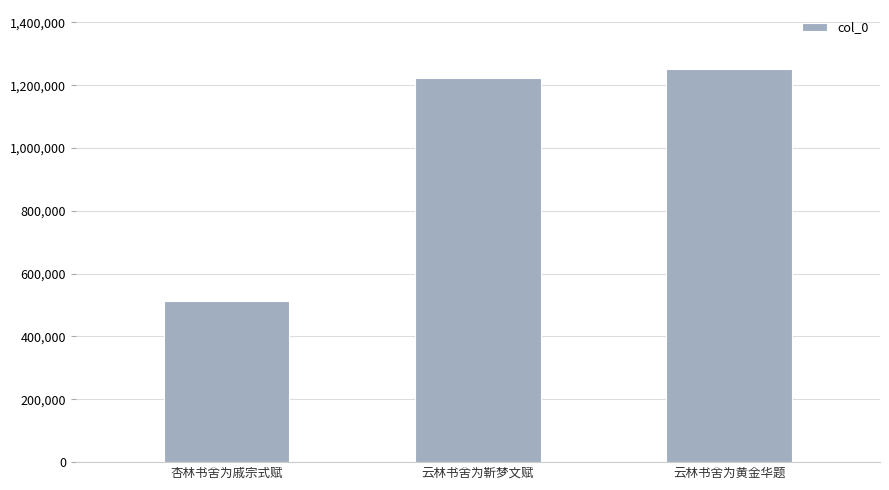

Which category has the highest value across all series?

云林书舍为黄金华题